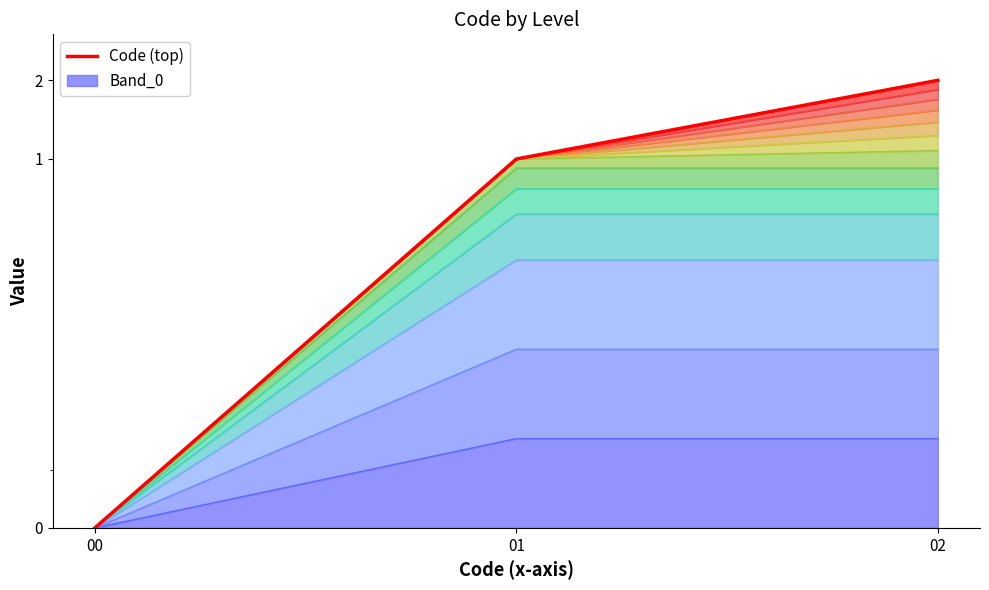

Count the values in the range 0 to 2.

3